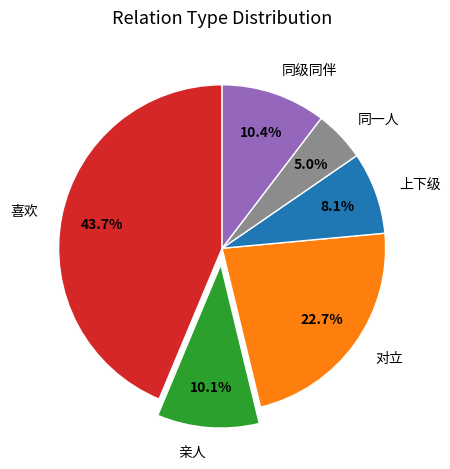

Between 对立 and 上下级, which is larger?

对立